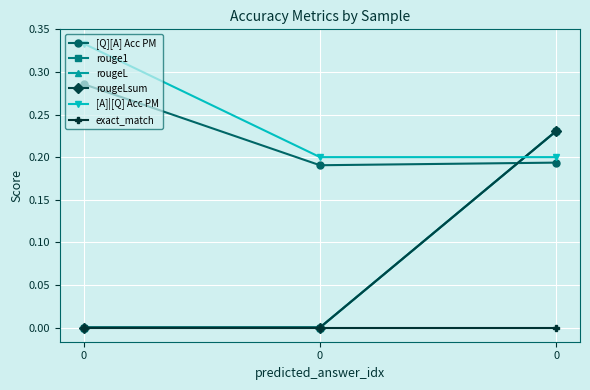

Count the rougeLsum values in the range 0 to 1.

3